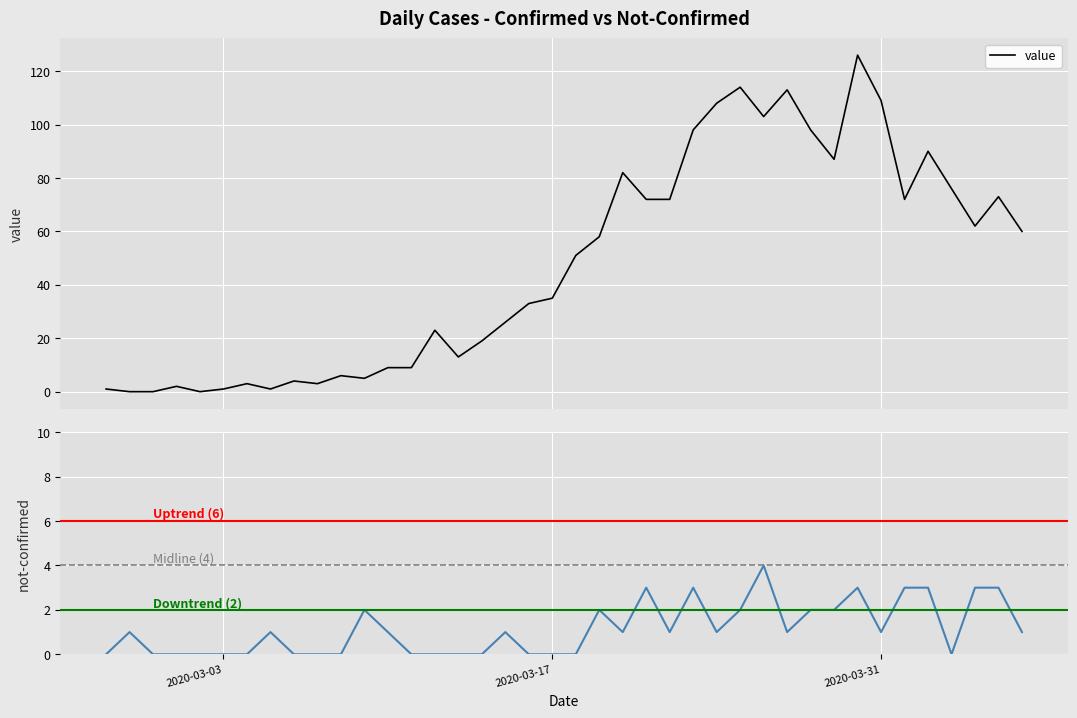

What is the maximum value for value?

126